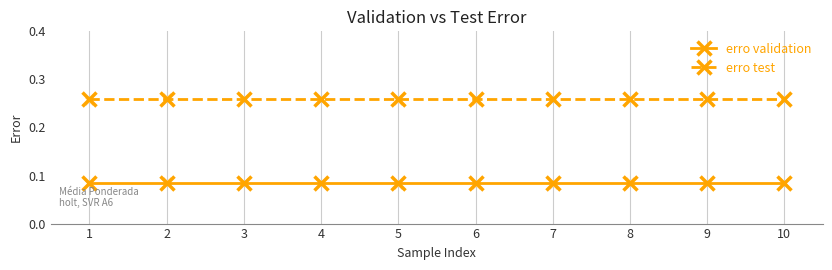

At how many categories does at least one series exceed 0?

10